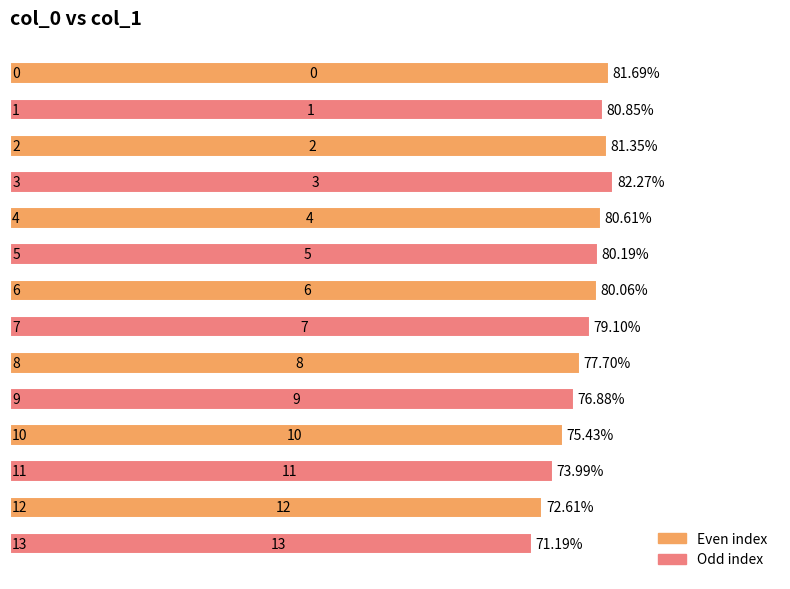

Are the bars horizontal?

Yes